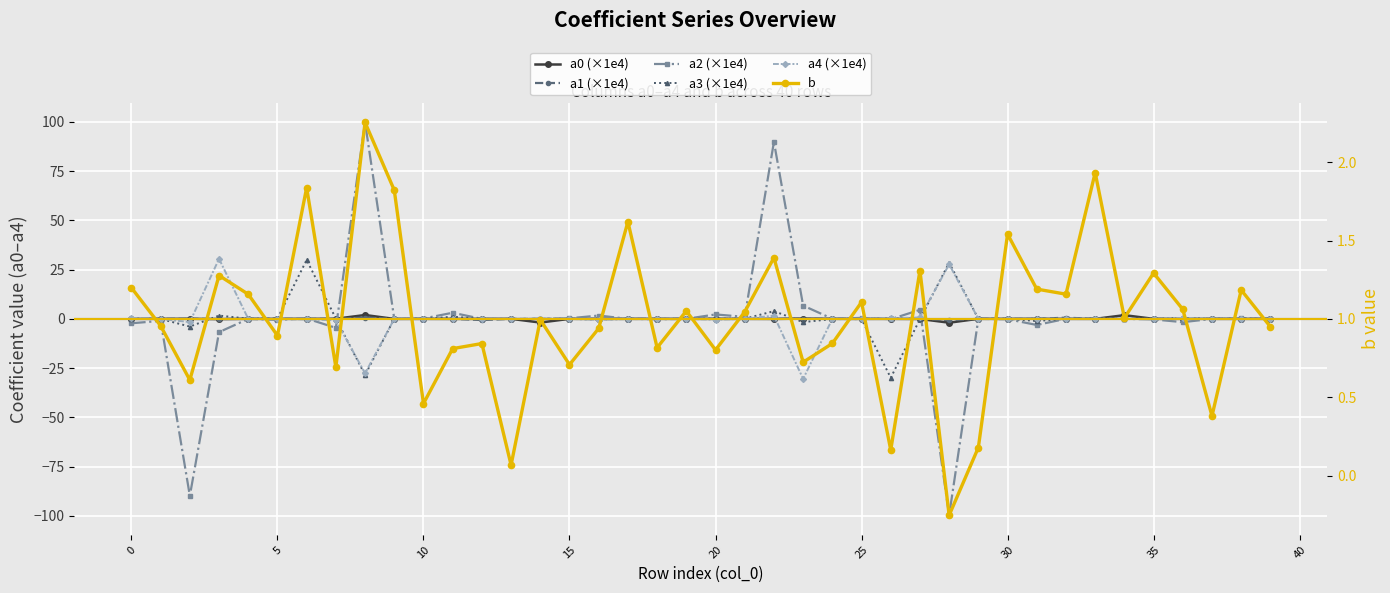

What is the minimum value for a4 (×1e4)?

-30.5